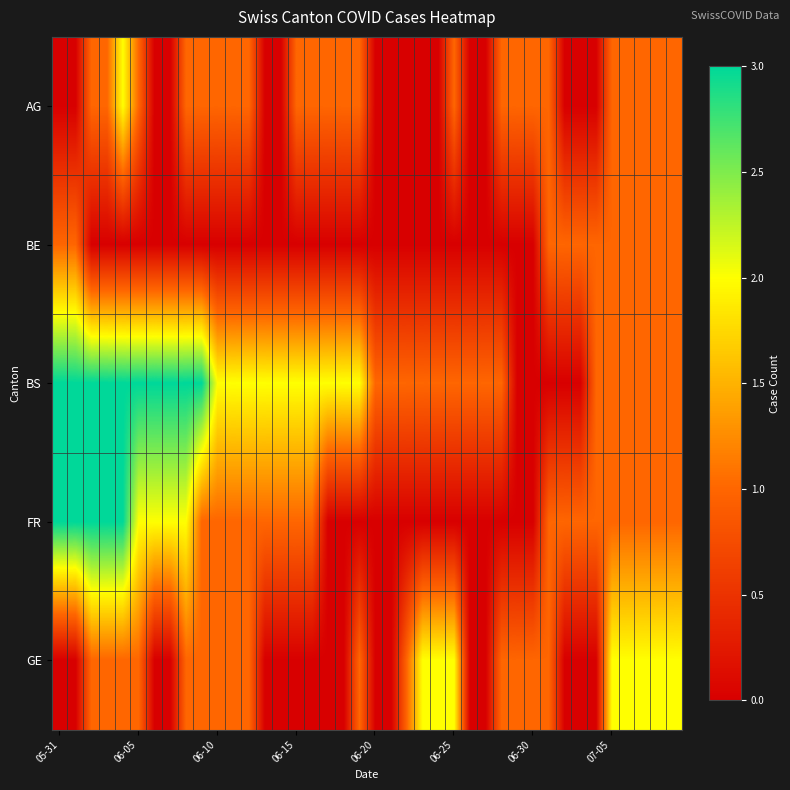

At how many categories does at least one series exceed 2?

10